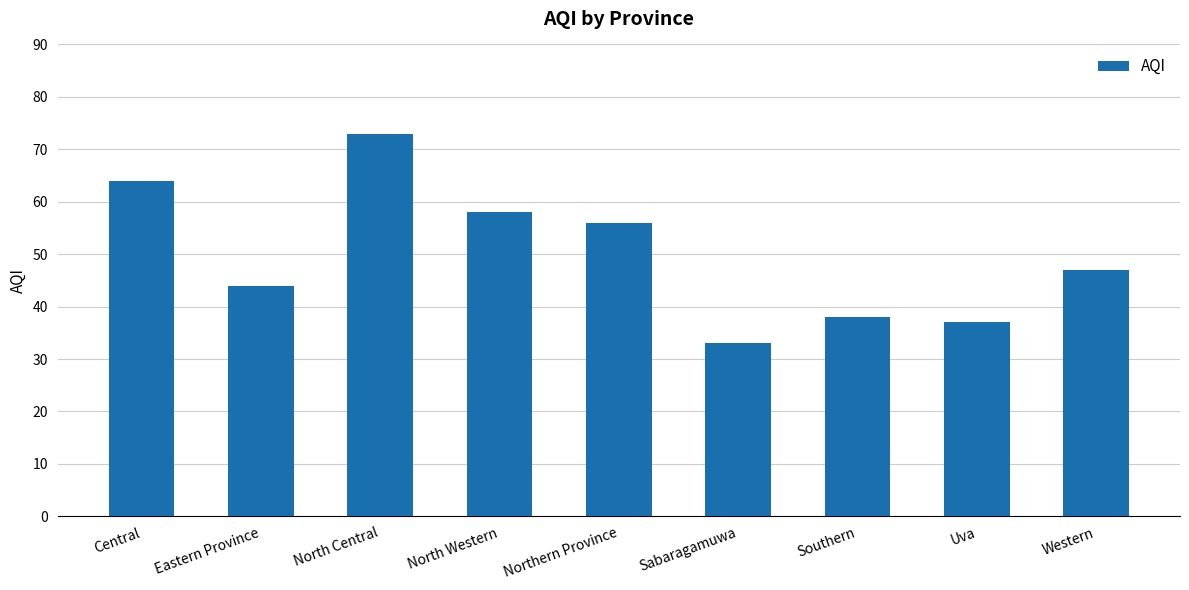

How many bars are there in total?

9